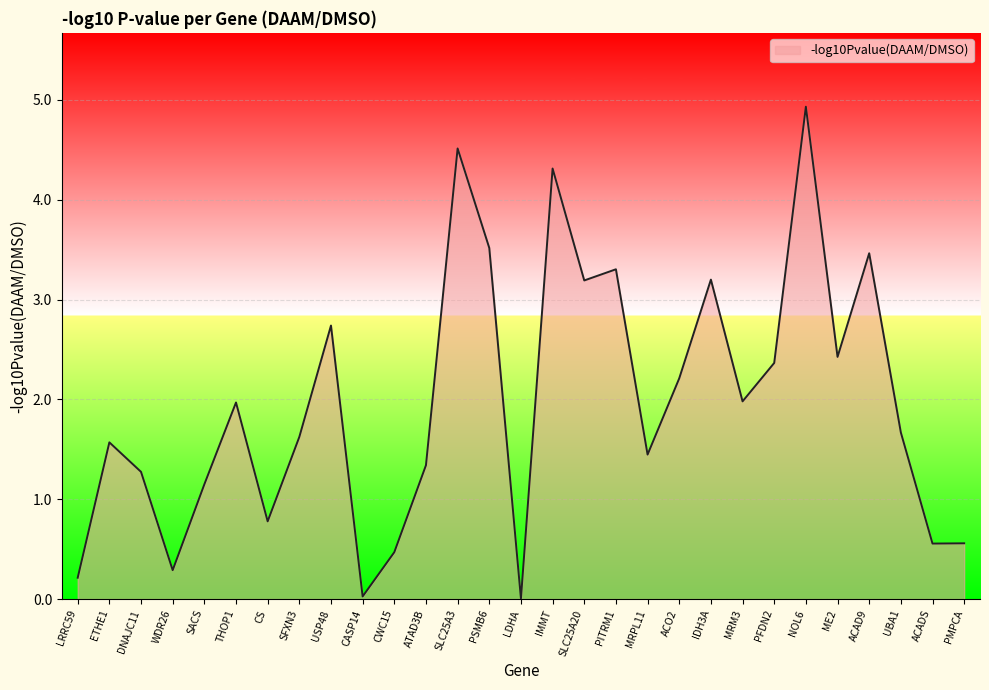

Read the value at USP48.

2.7